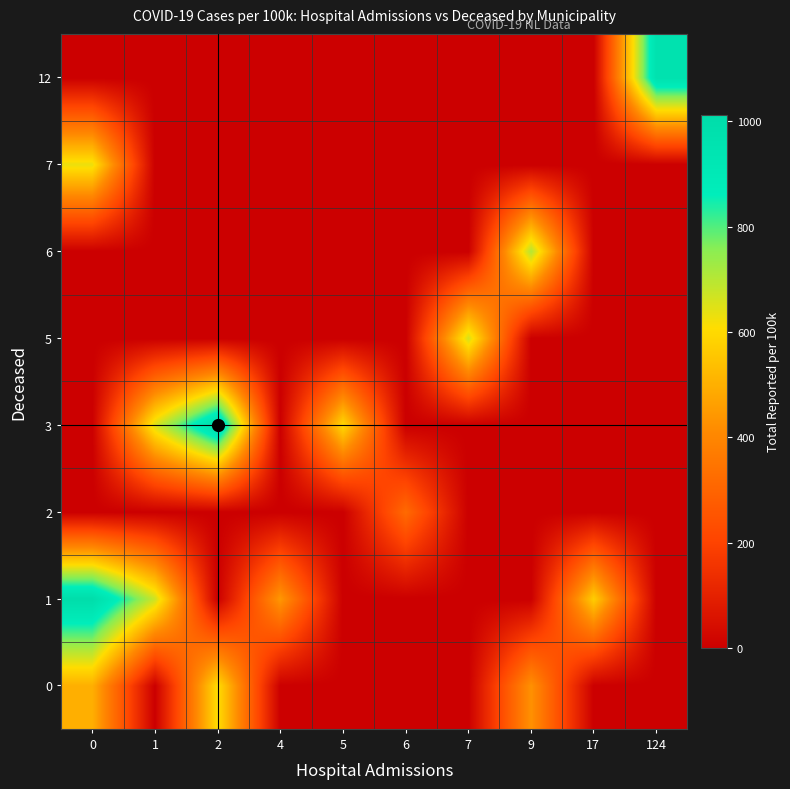

How many series are shown in this chart?

8